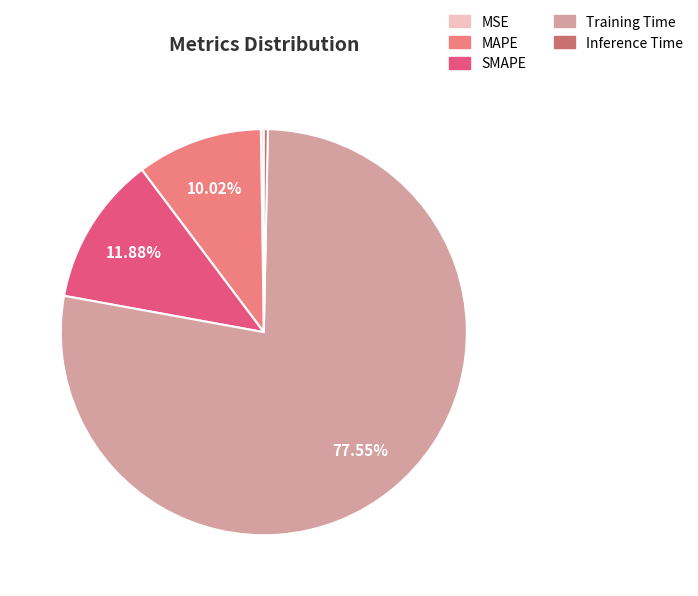

Is there a majority slice in this chart?

Yes